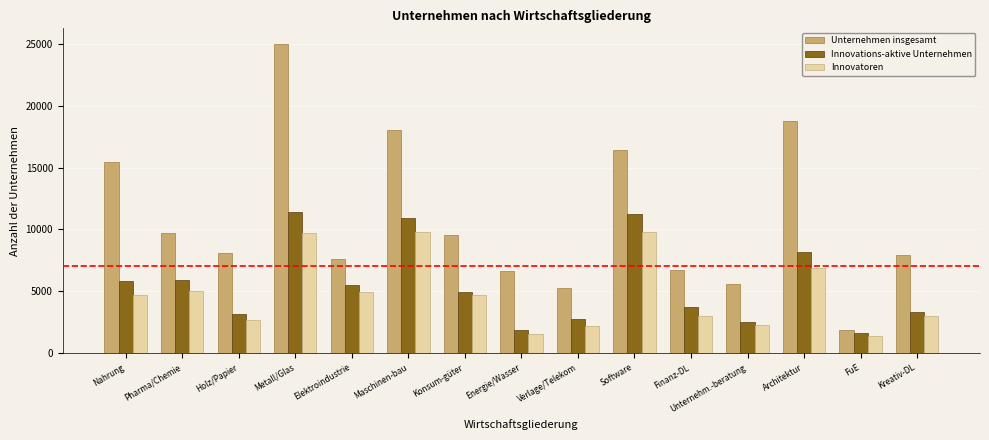

The value of Unternehmen insgesamt at Pharma/Chemie is 9697. True or false?

True